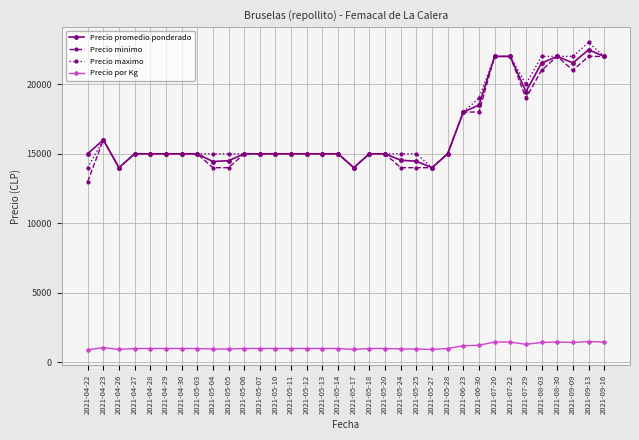

True or false: Precio maximo has more than 1 points higher than both neighbors.

True